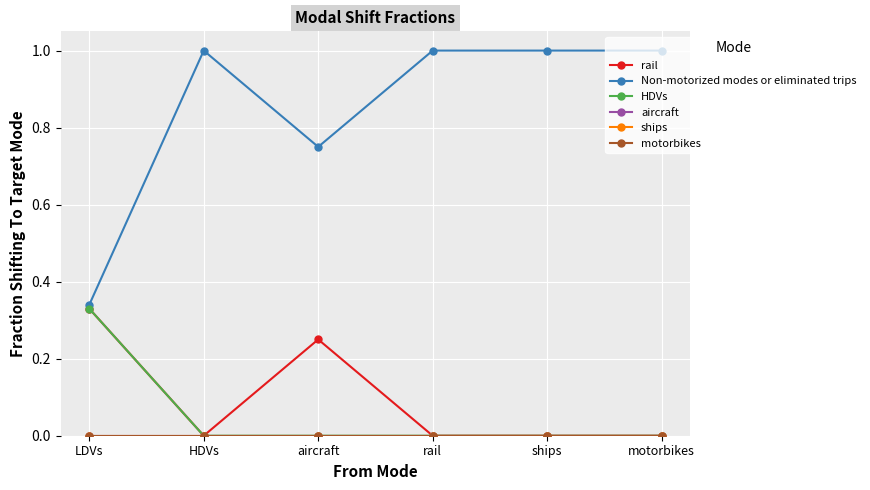

List the series in order of their peak value, highest first.

Non-motorized modes or eliminated trips, rail, HDVs, aircraft, ships, motorbikes